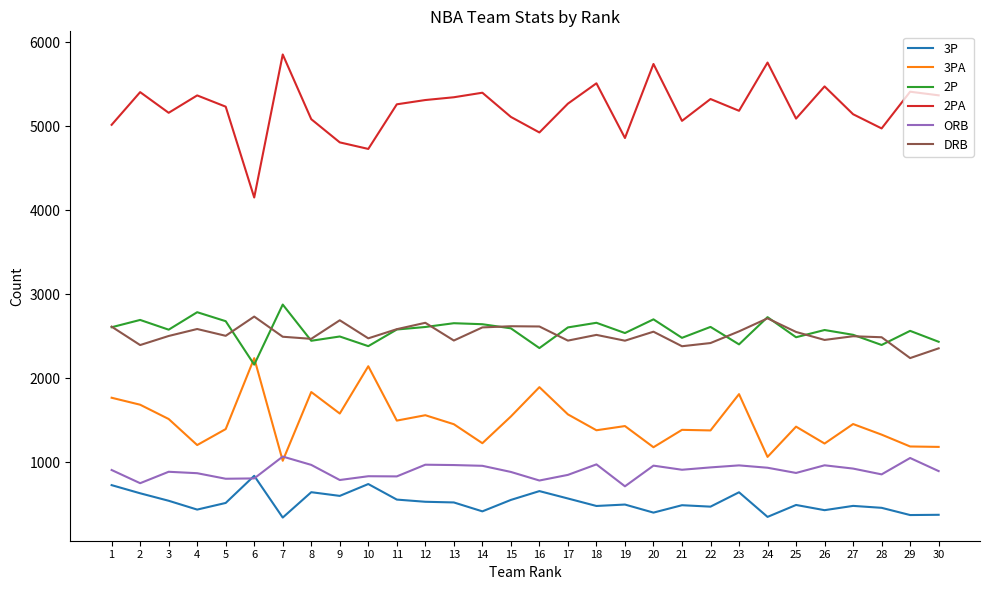

What is the minimum value shown in the chart?

344